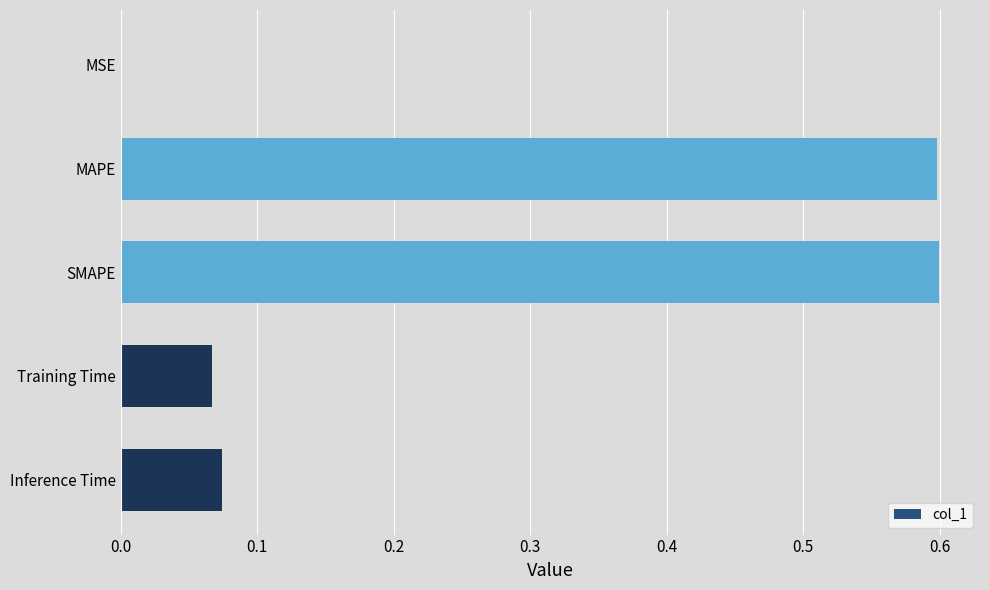

Between Training Time and MSE, which is larger?

Training Time